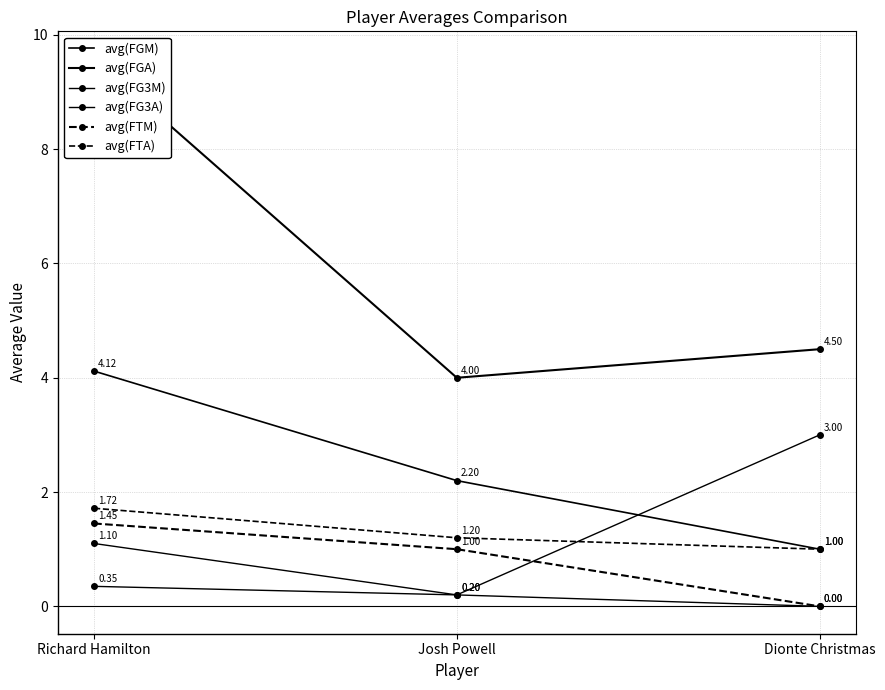

What is the minimum value for avg(FTA)?

1.0